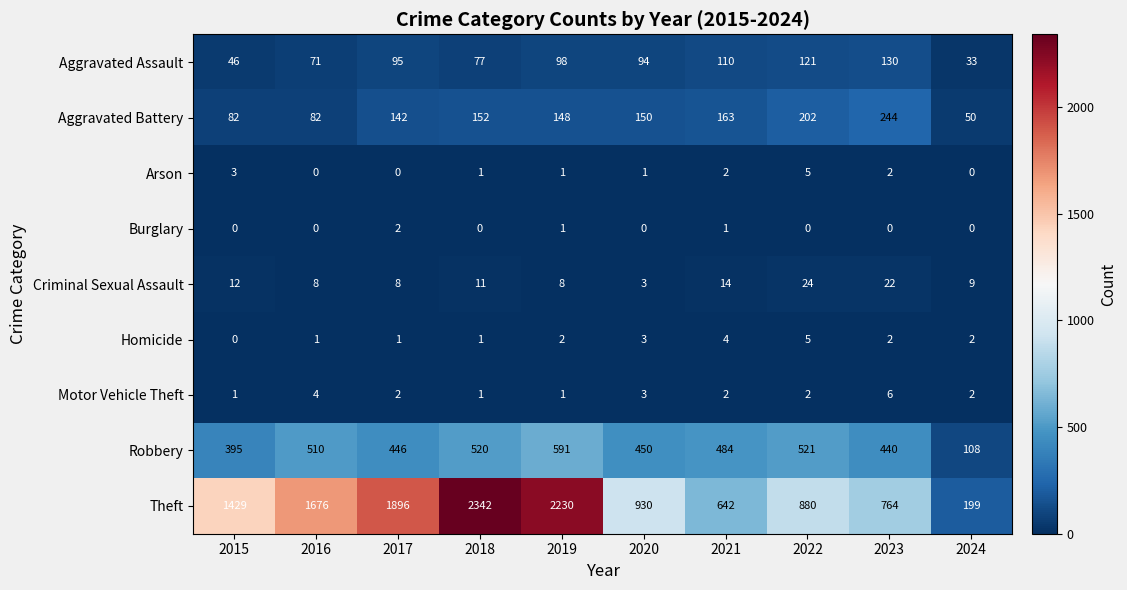

True or false: Arson has a value of 0 at 2017.

True